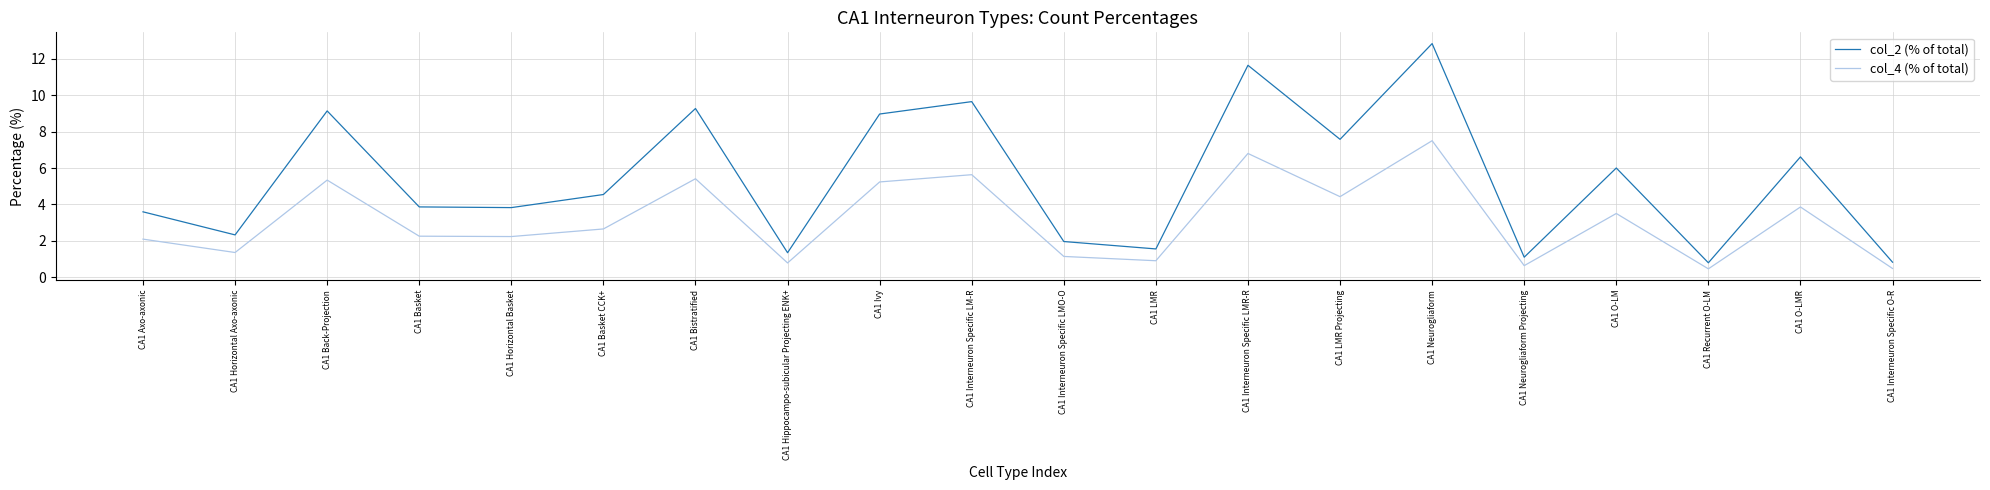

True or false: col_4 (% of total) and col_2 (% of total) intersect in this chart.

False